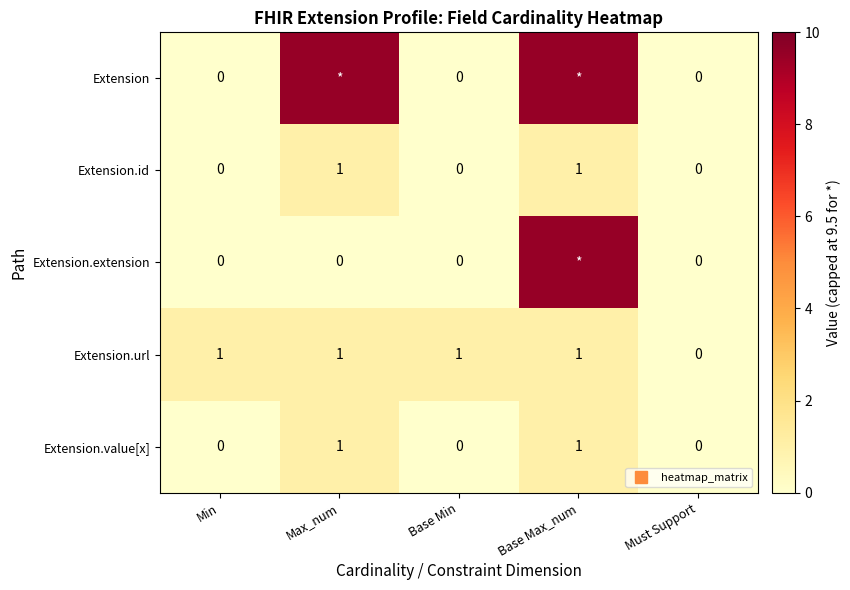

Which label corresponds to the largest value in the chart?

Max_num